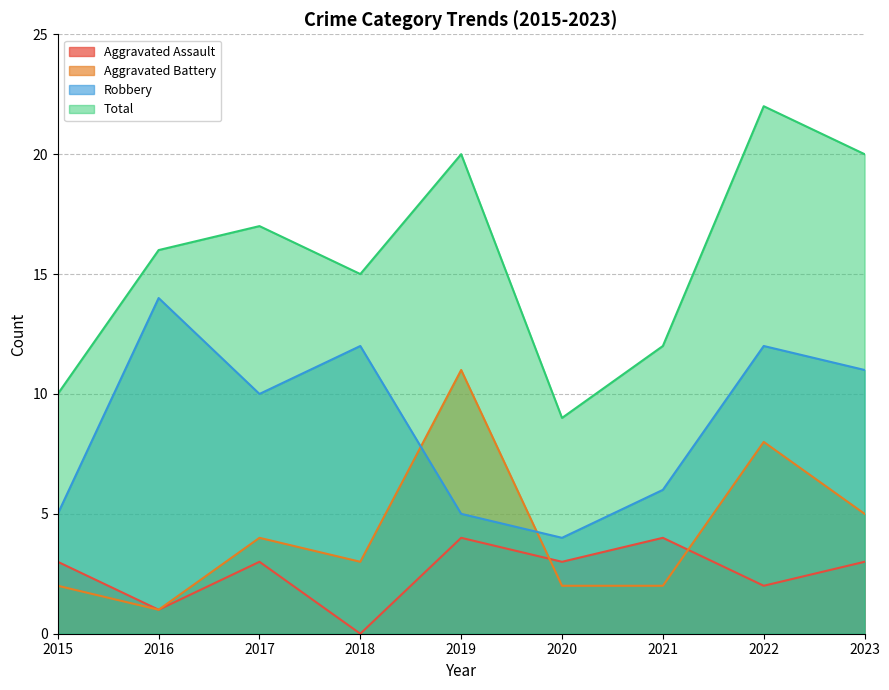

What is the sum of the Aggravated Battery values at 2020 and 2015?

4